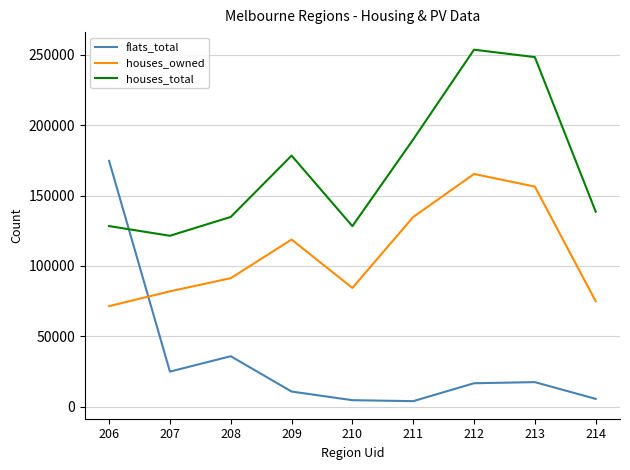

Which category has the highest value in the houses_total series?

212